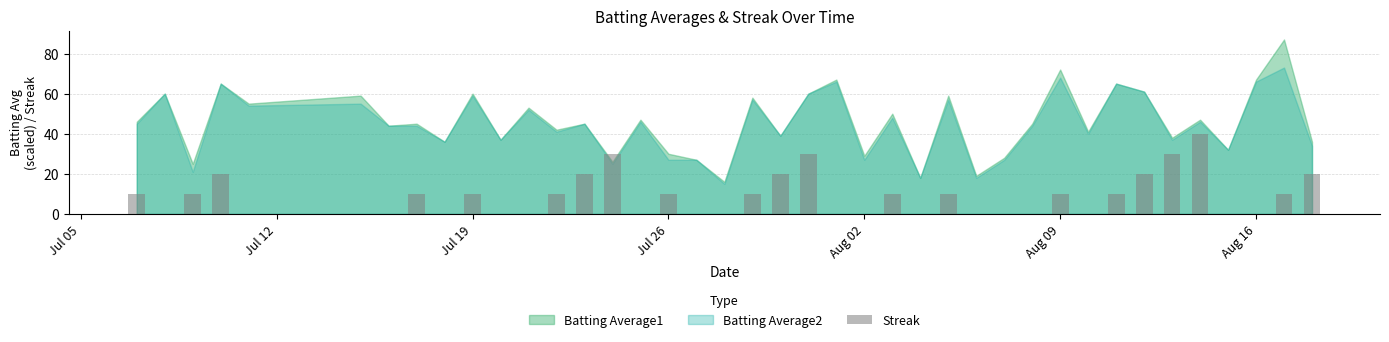

How many values are between 0 and 10?

31